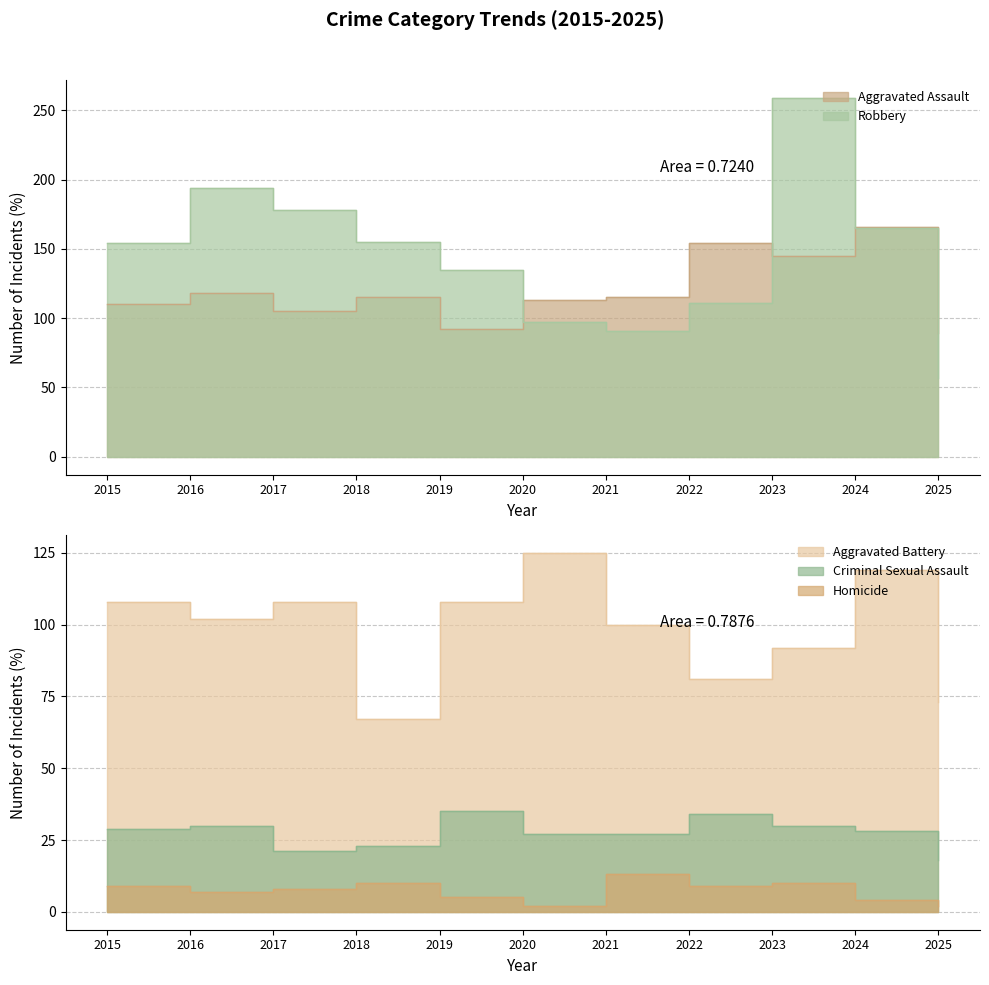

Where is Aggravated Assault nearest to the value 127?

2016